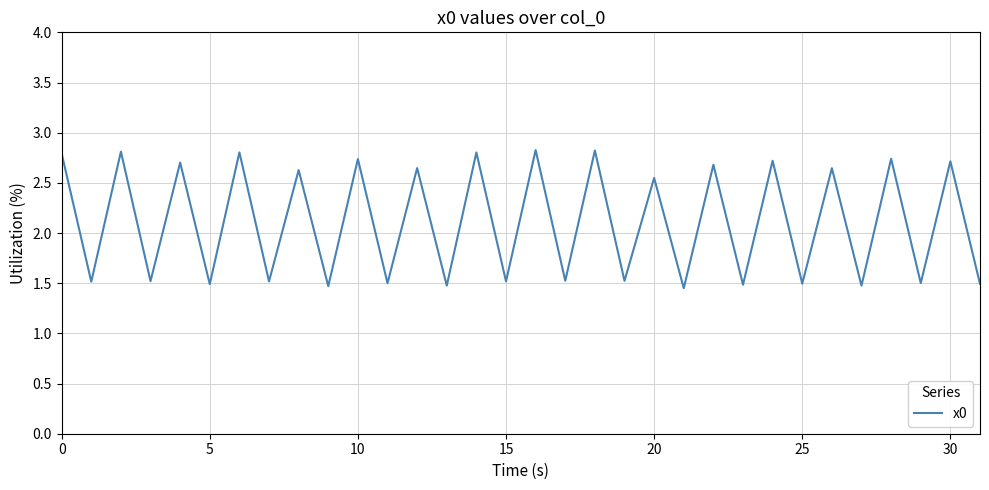

What is the difference between the maximum and minimum values?

1.4